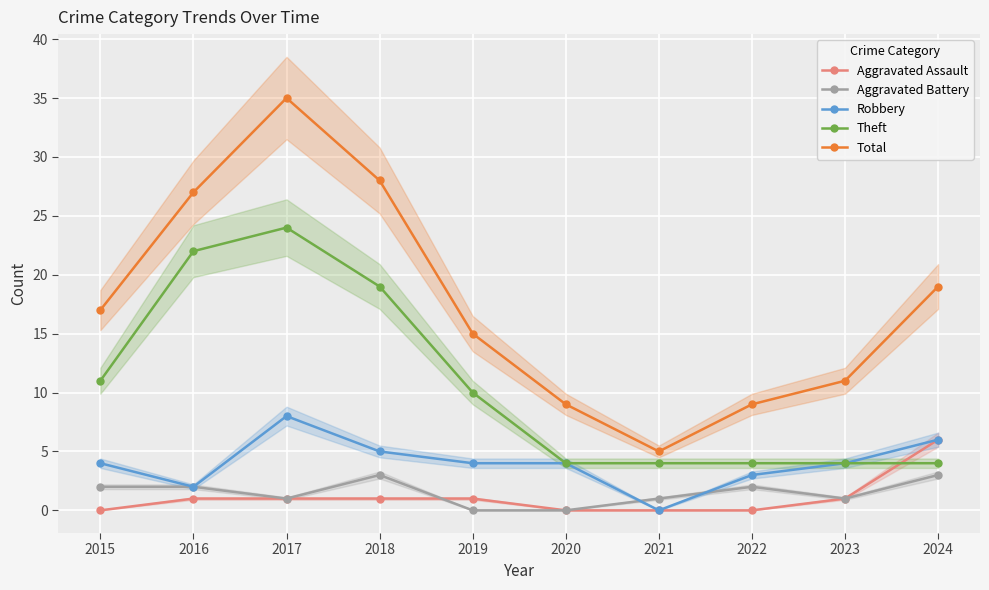

What is the difference between the Aggravated Battery values at 2018 and 2023?

2